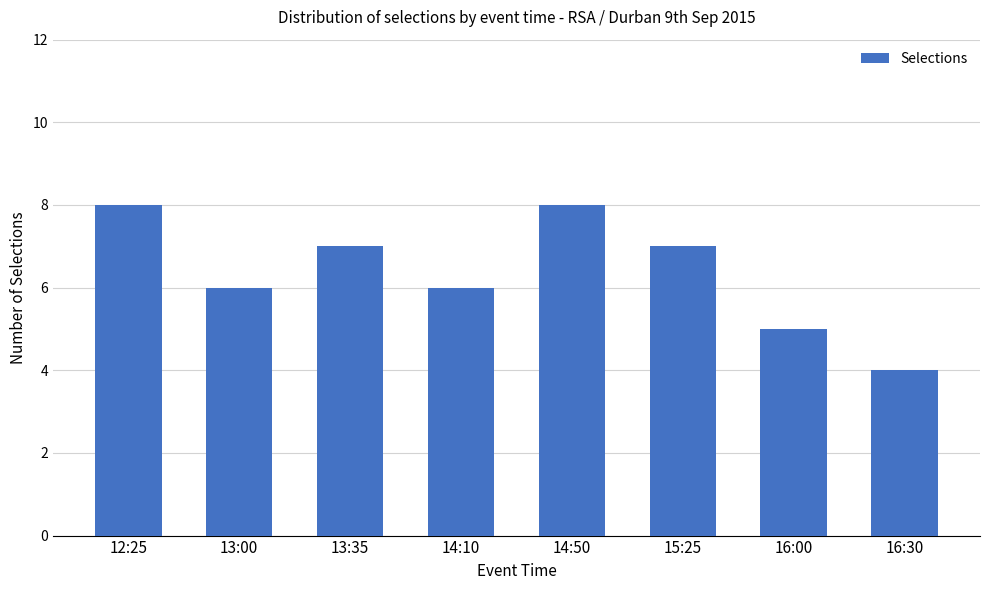

The chart shows a value of 8 at 12:25. True or false?

True